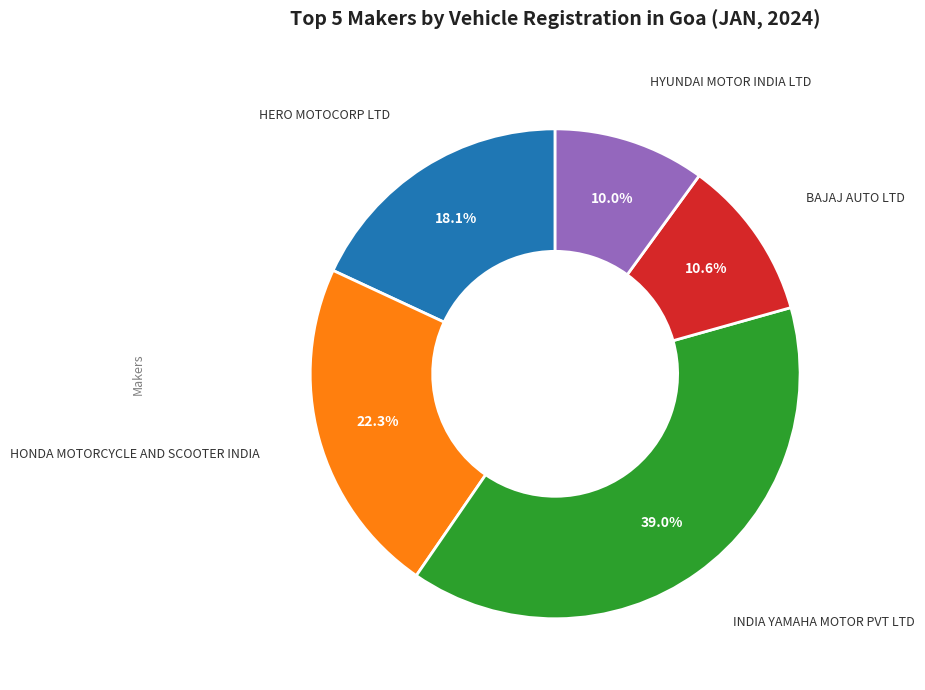

To the nearest percent, what is the difference between the largest and smallest slice percentages?

29%